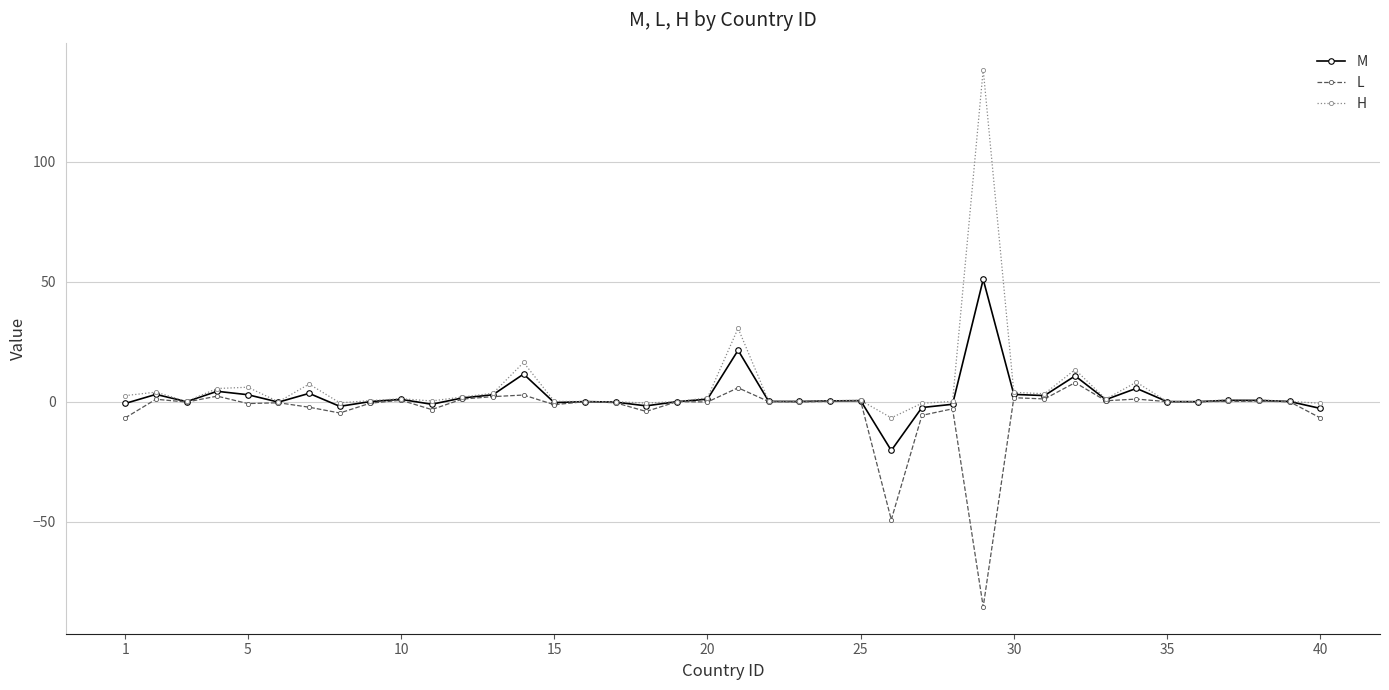

What is the average value of the H series?

6.1